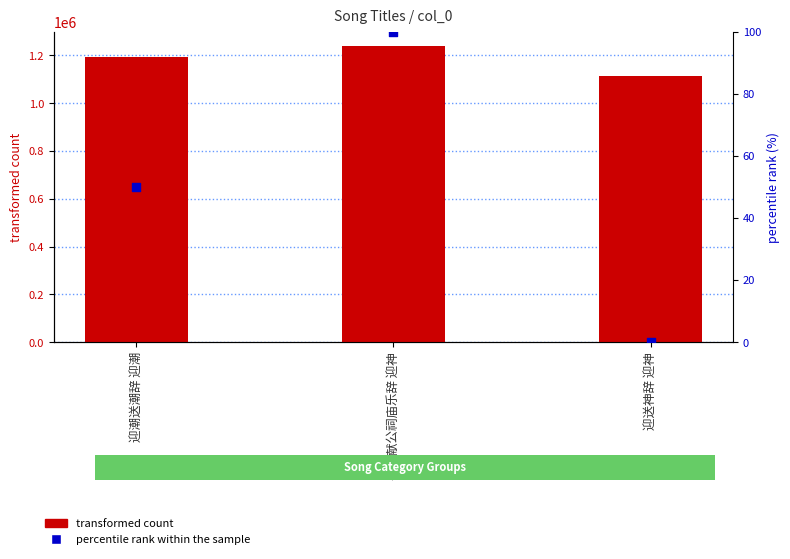

At how many categories does at least one series exceed 176334?

3